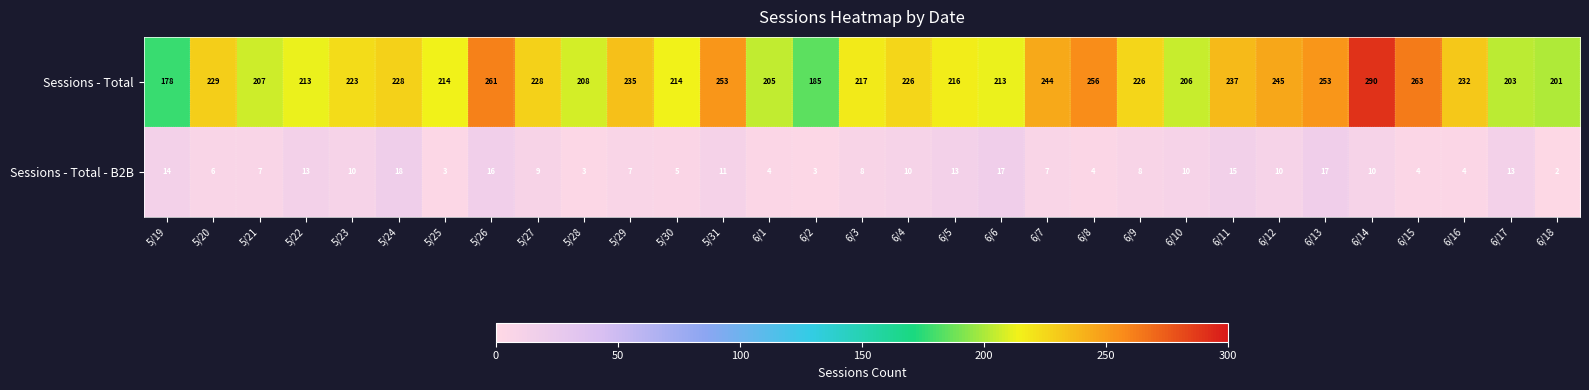

Rank the series by their maximum value, from highest to lowest.

Sessions - Total, Sessions - Total - B2B